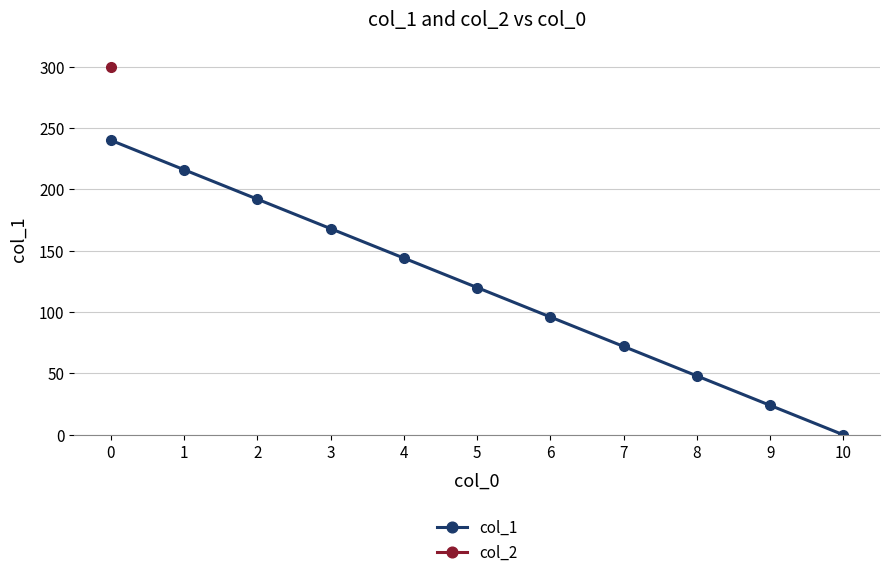

True or false: there are more than 2 points higher than both neighbors.

False